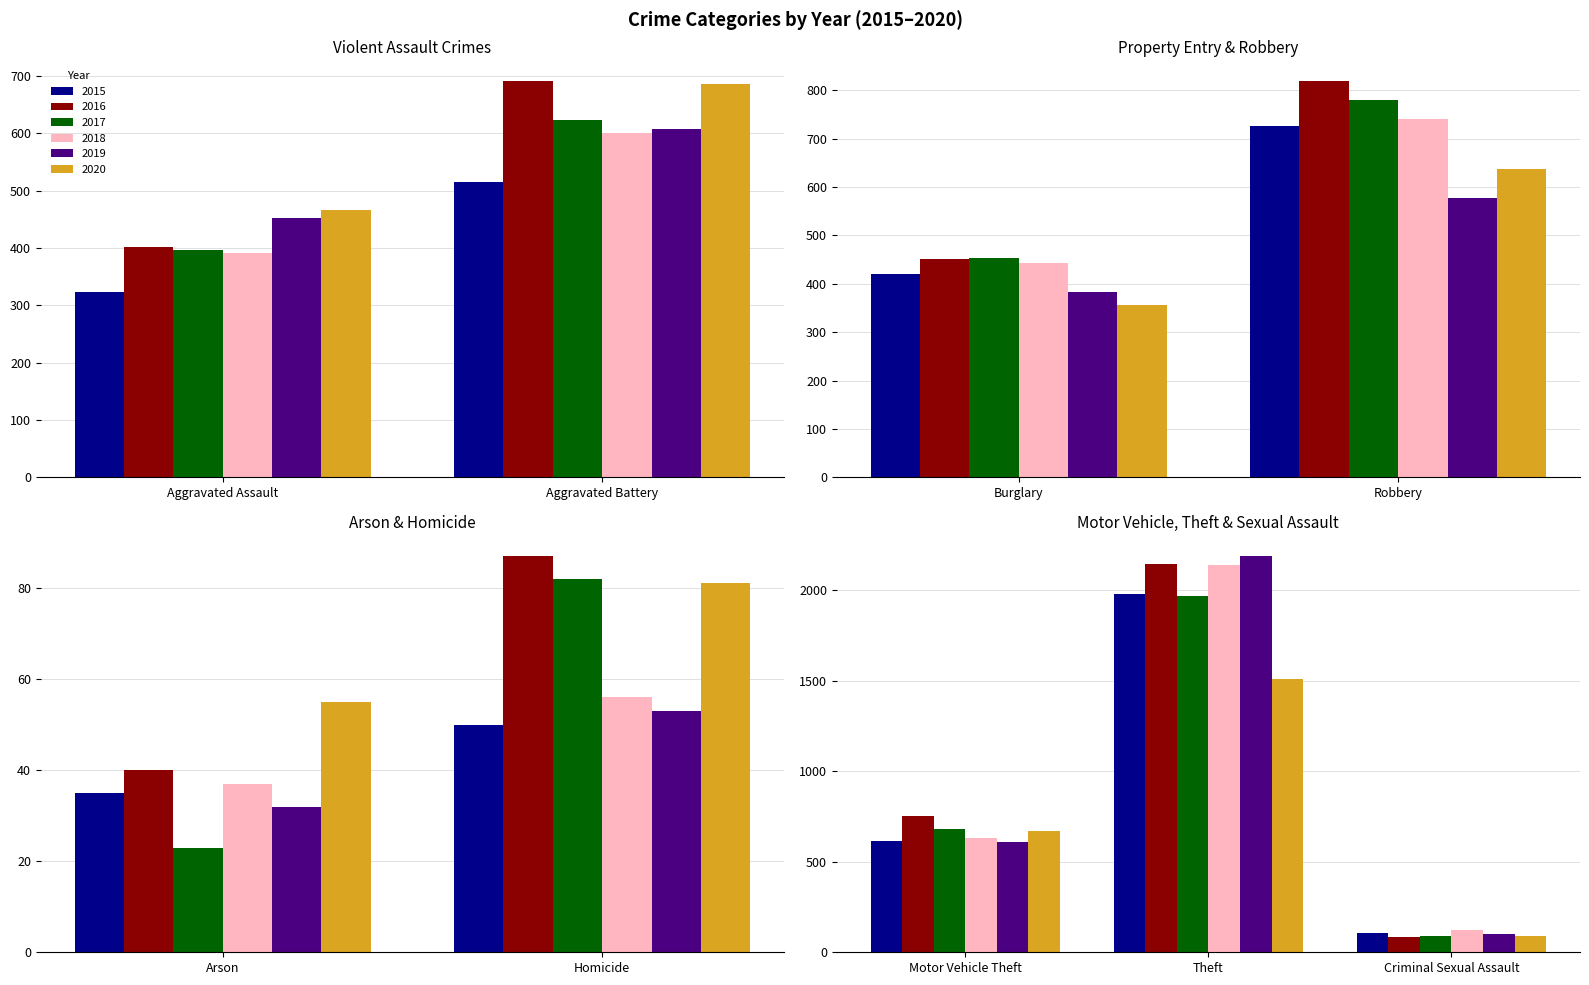

What are all the series names shown in the legend?

2015, 2016, 2017, 2018, 2019, 2020